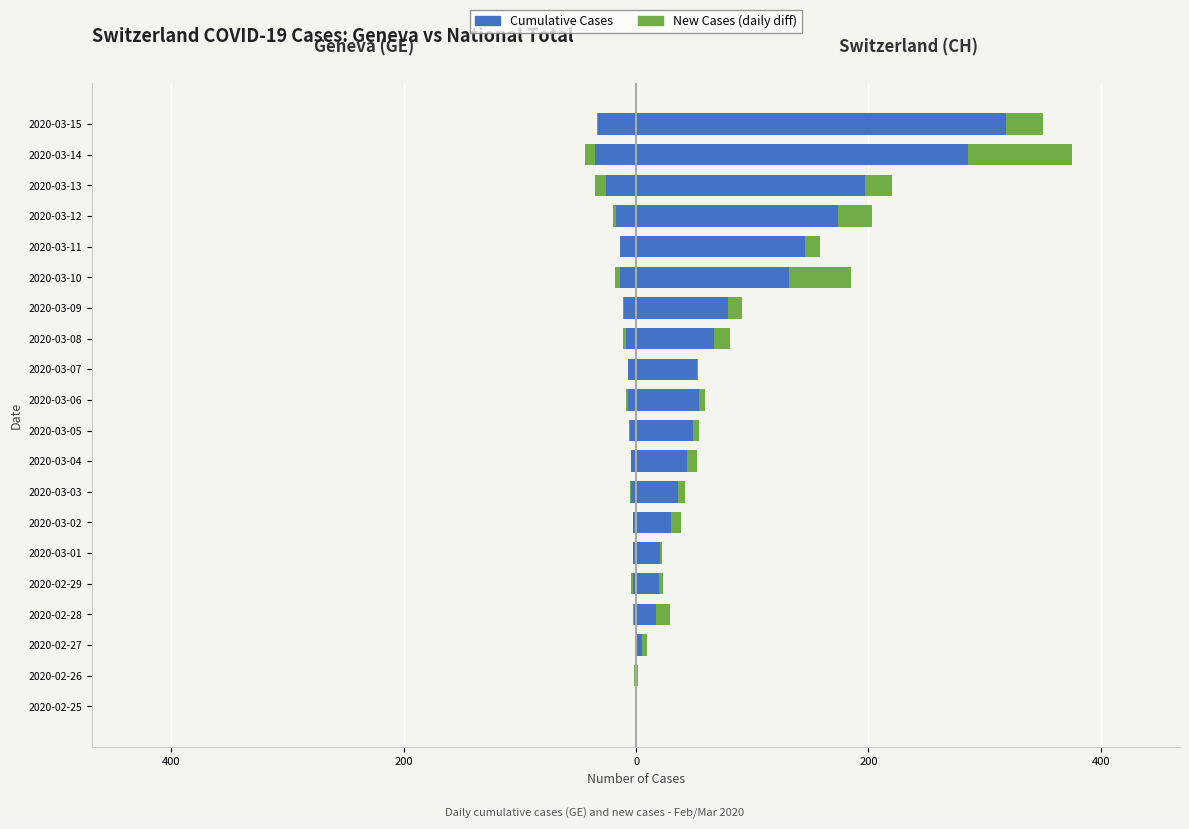

The value of CH New Cases at 2020-03-12 is 41. True or false?

False